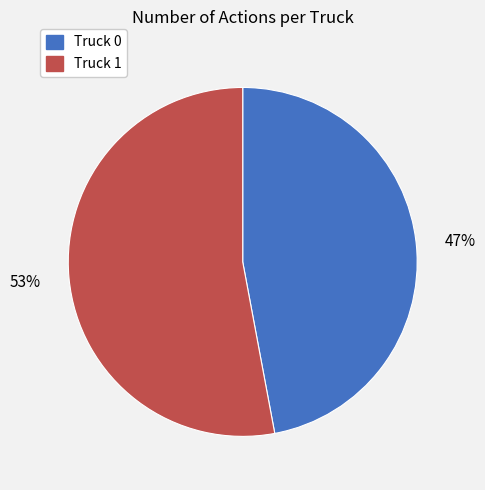

What is the majority slice?

Truck 1